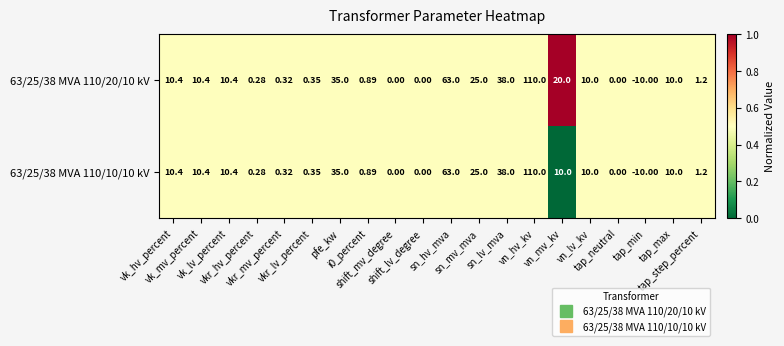

At which category is the sum across all series the highest?

vn_hv_kv